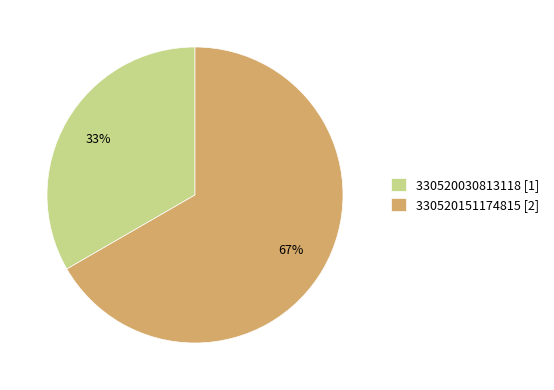

Which category accounts for the majority?

330520151174815